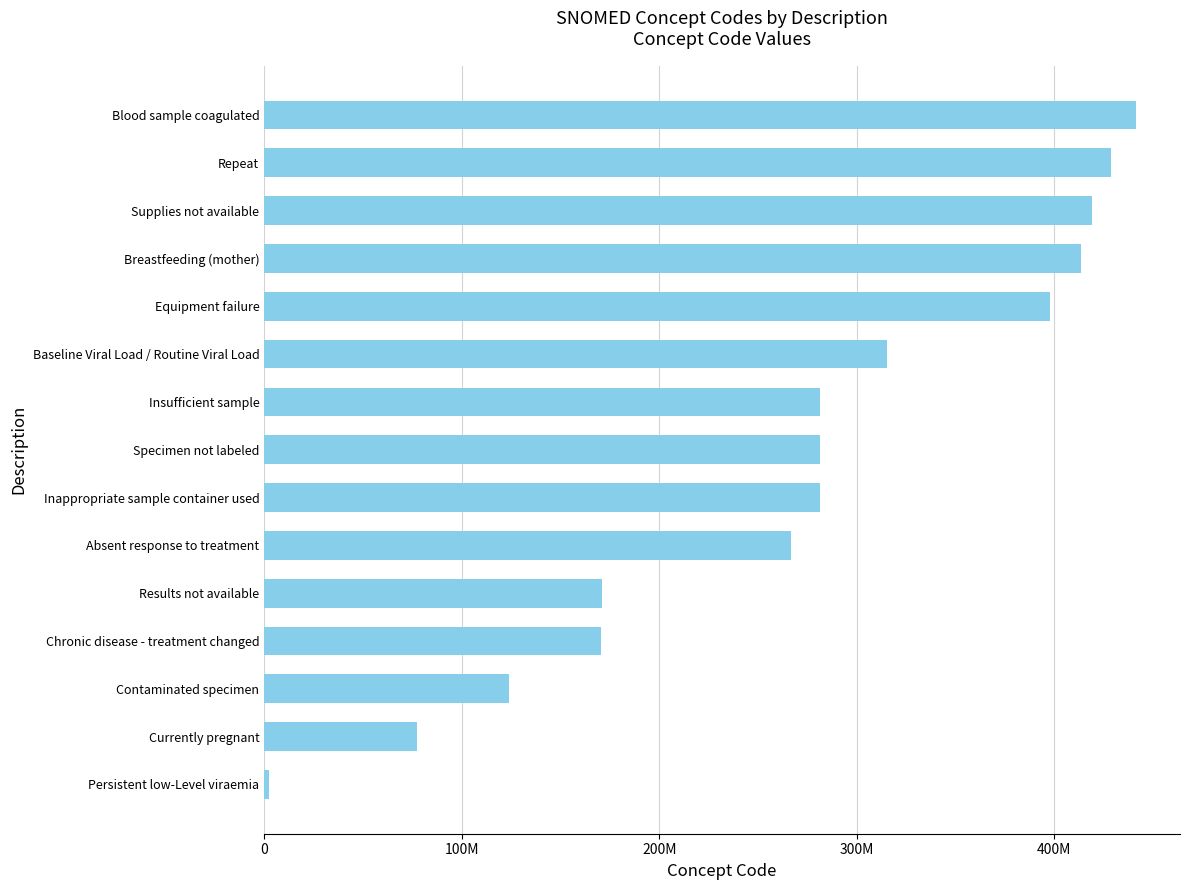

Which category has the highest value across all series?

Blood sample coagulated